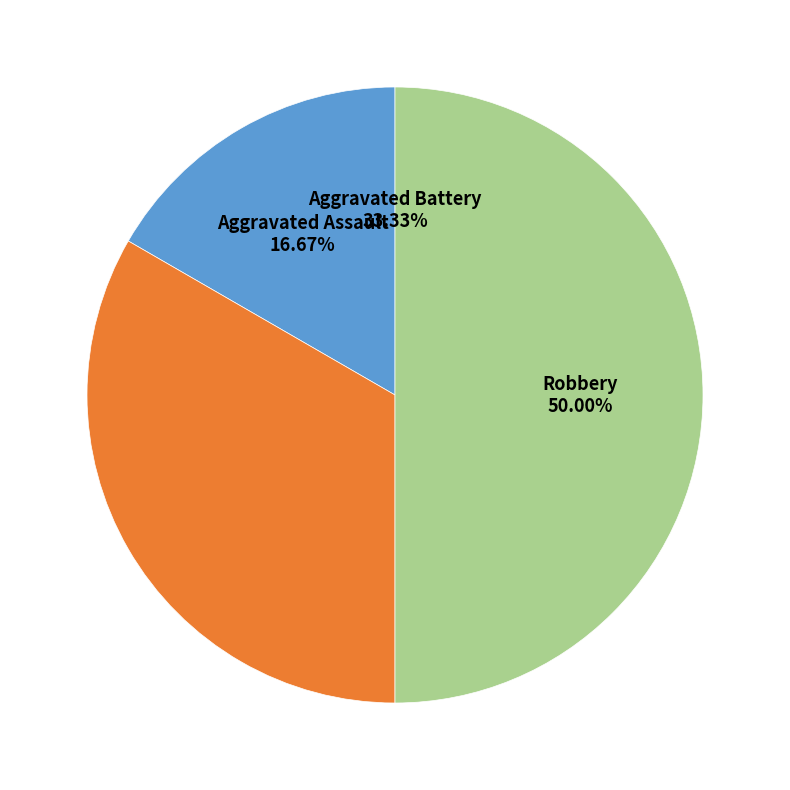

To the nearest percent, what percentage of the pie is Aggravated Assault?

17%